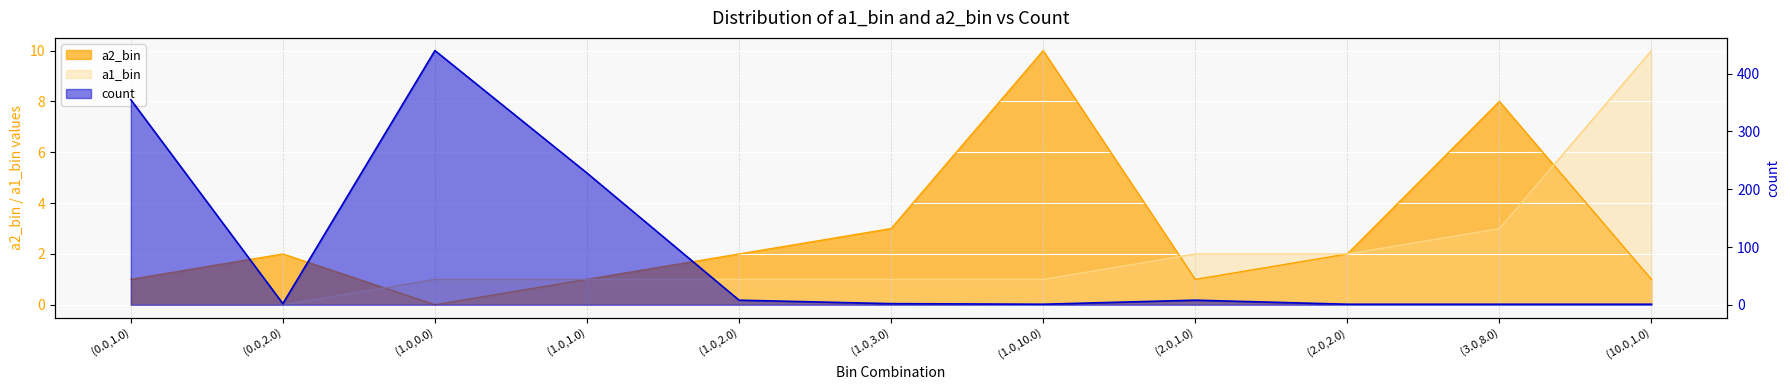

Rank the categories by a1_bin value from lowest to highest.

(0.0,1.0), (0.0,2.0), (1.0,0.0), (1.0,1.0), (1.0,2.0), (1.0,3.0), (1.0,10.0), (2.0,1.0), (2.0,2.0), (3.0,8.0), (10.0,1.0)